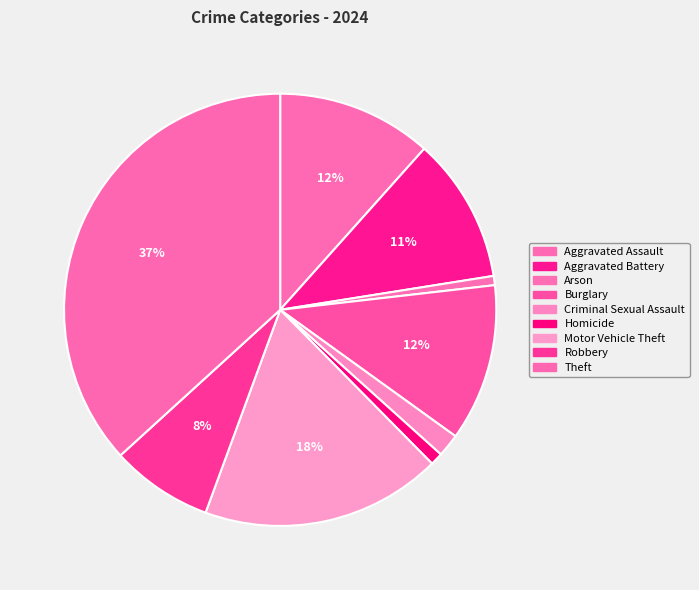

Combined, what portion of the pie is Theft and Criminal Sexual Assault?

38.5%